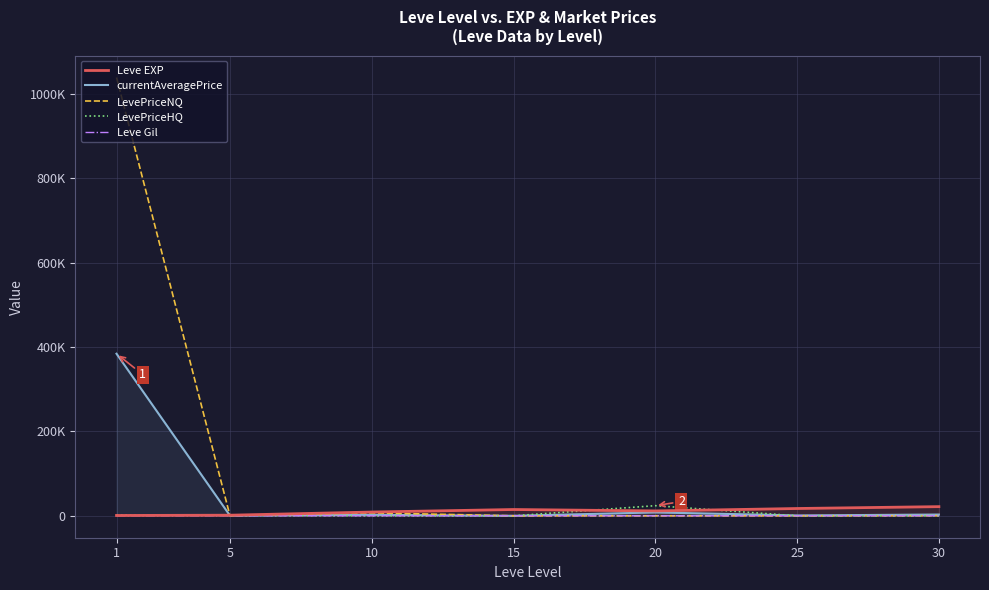

How many interior local peaks does the Leve Gil series have?

1